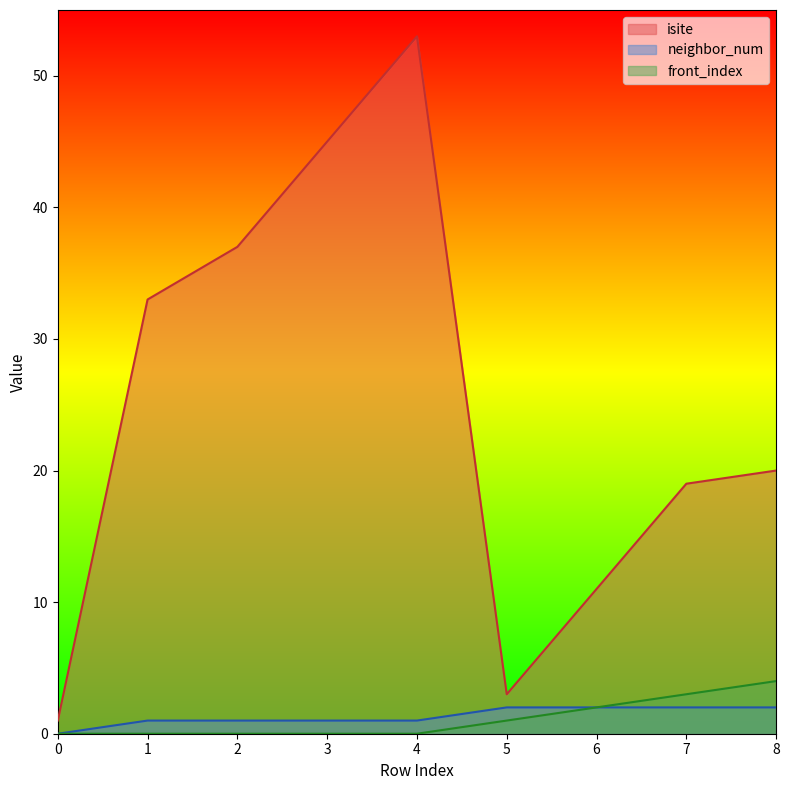

True or false: isite and front_index intersect in this chart.

False